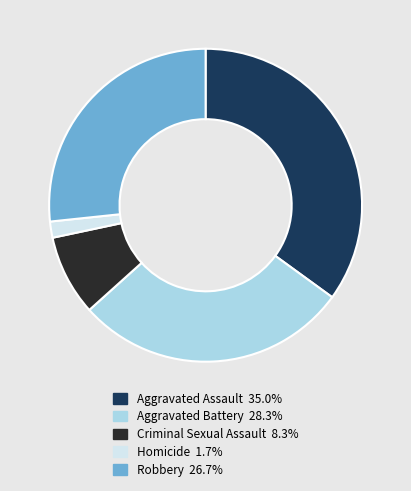

Rank the categories by value from lowest to highest.

Homicide, Criminal Sexual Assault, Robbery, Aggravated Battery, Aggravated Assault